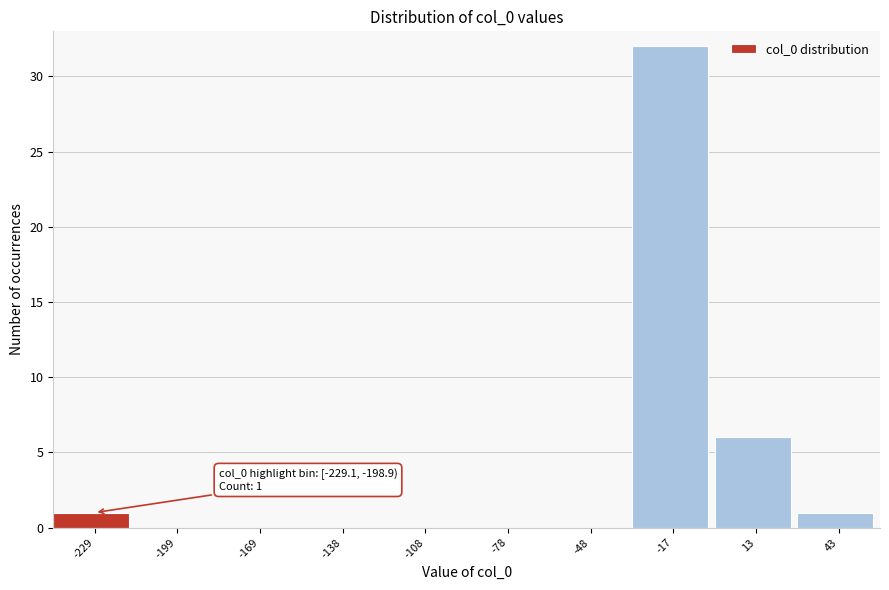

Reading left to right, extract all data points from this chart.

-229=1	-199=0	-169=0	-138=0	-108=0	-78=0	-48=0	-17=32	13=6	43=1